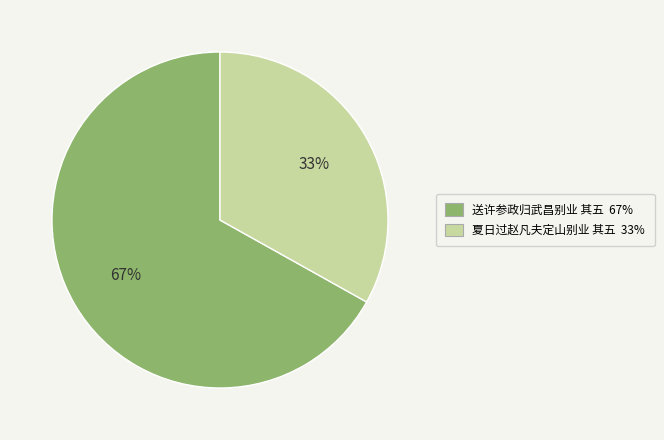

Which category has the smallest portion of the pie?

夏日过赵凡夫定山别业 其五